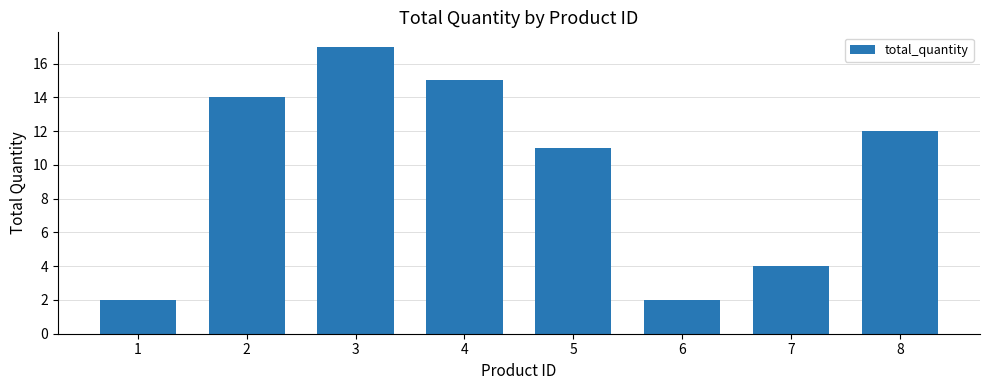

Between 8 and 7, which is larger?

8